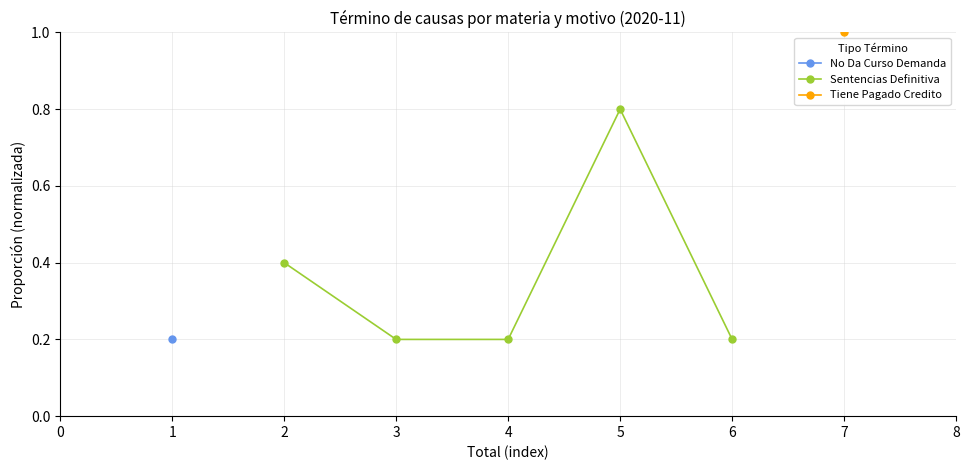

Which category has the highest value in the Sentencias Definitiva series?

5